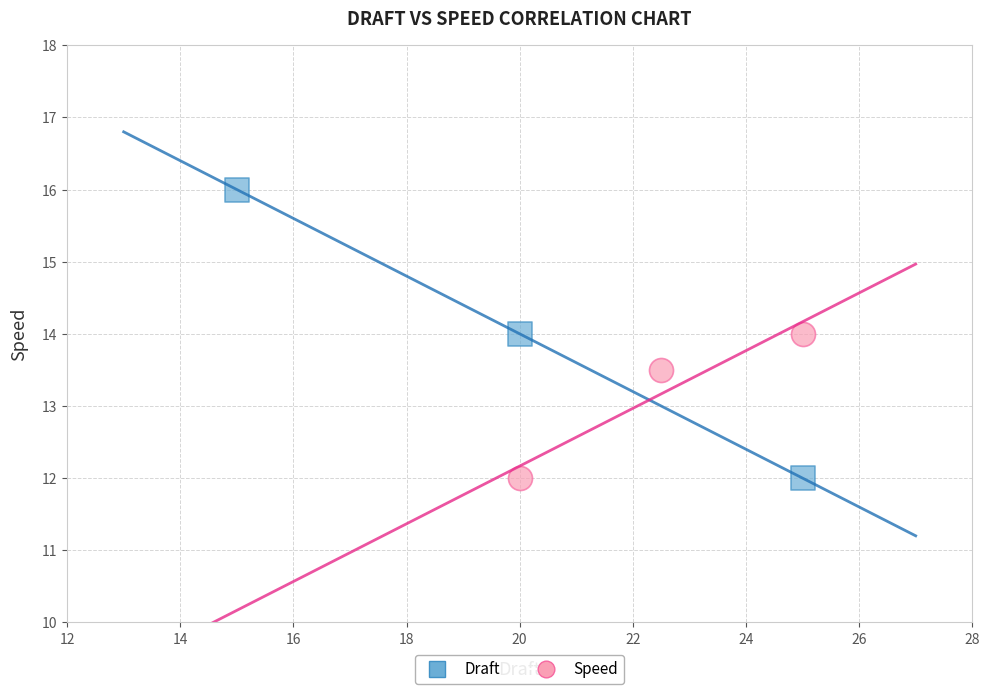

Which series has the largest Y range (max minus min)?

Draft